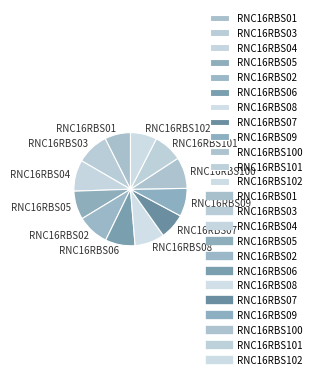

Does RNC16RBS03 account for over 50% of the chart?

No